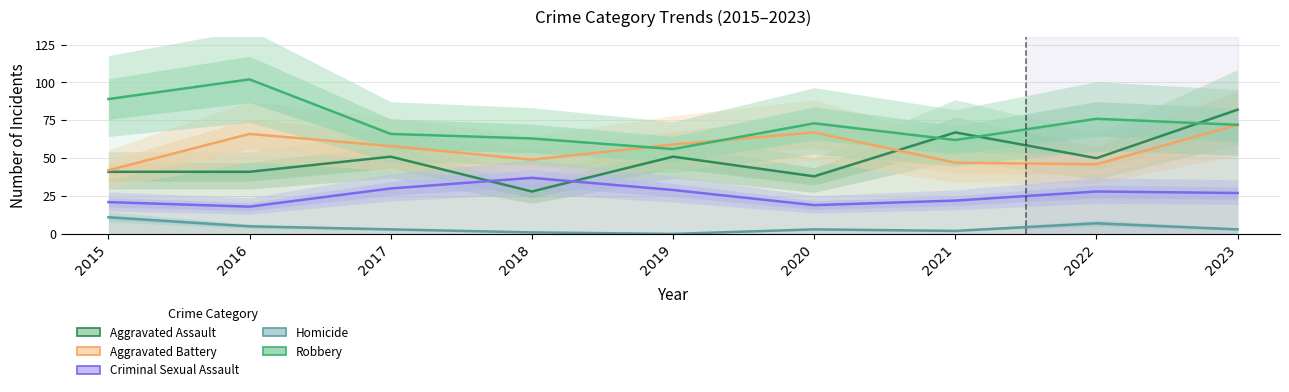

True or false: Homicide has more than 0 interior local peaks.

True